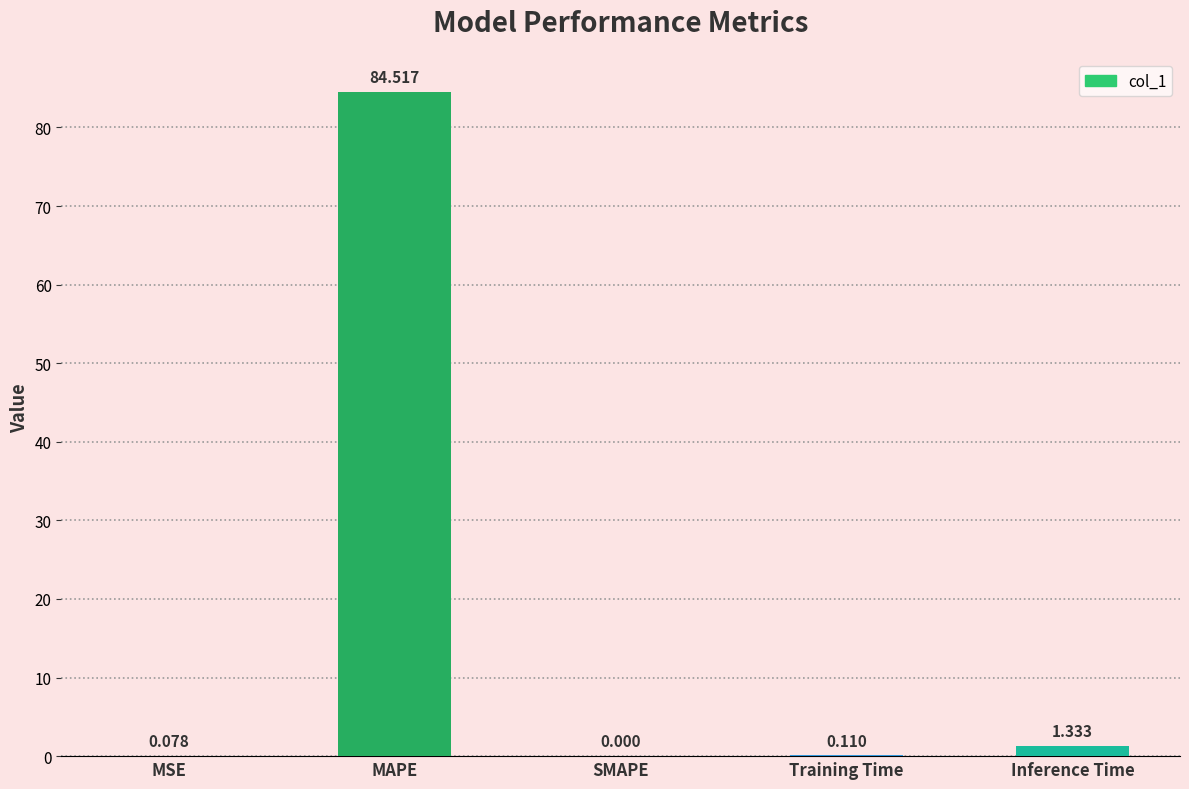

Which has a higher value, SMAPE or Training Time?

Training Time